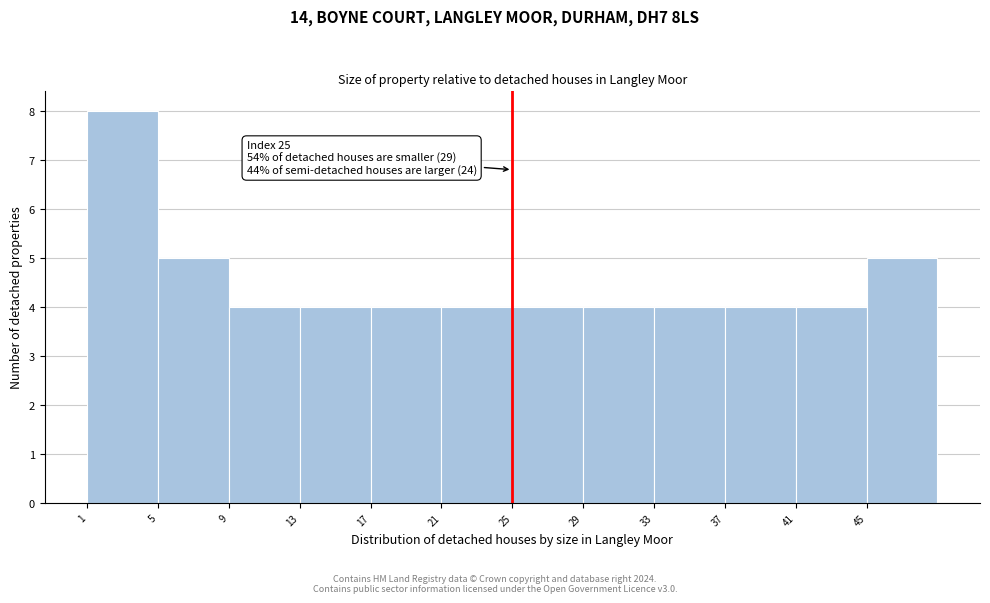

Which range on the x-axis has the tallest bar?

1 to 5